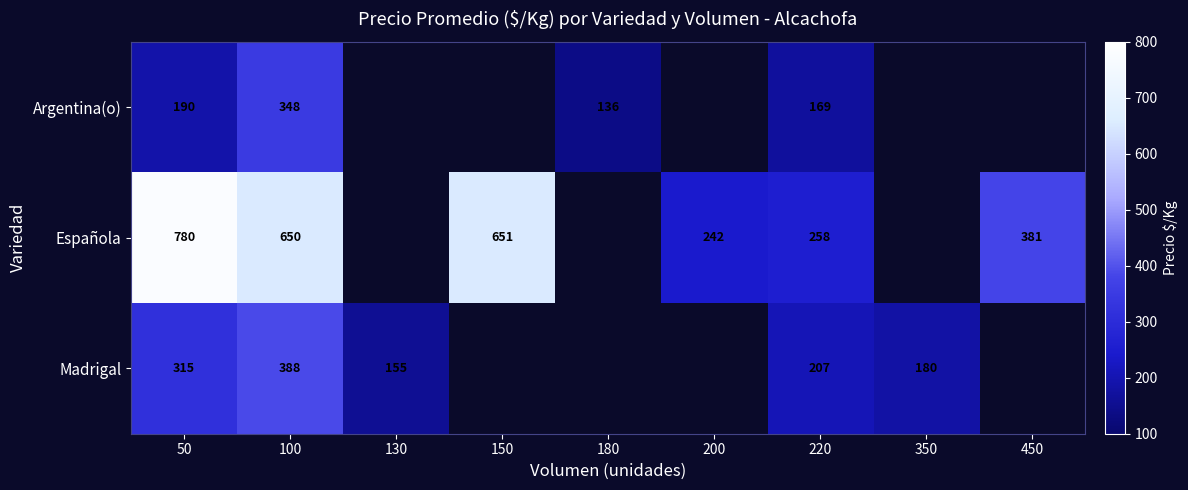

What is the maximum value shown in the chart?

780.0